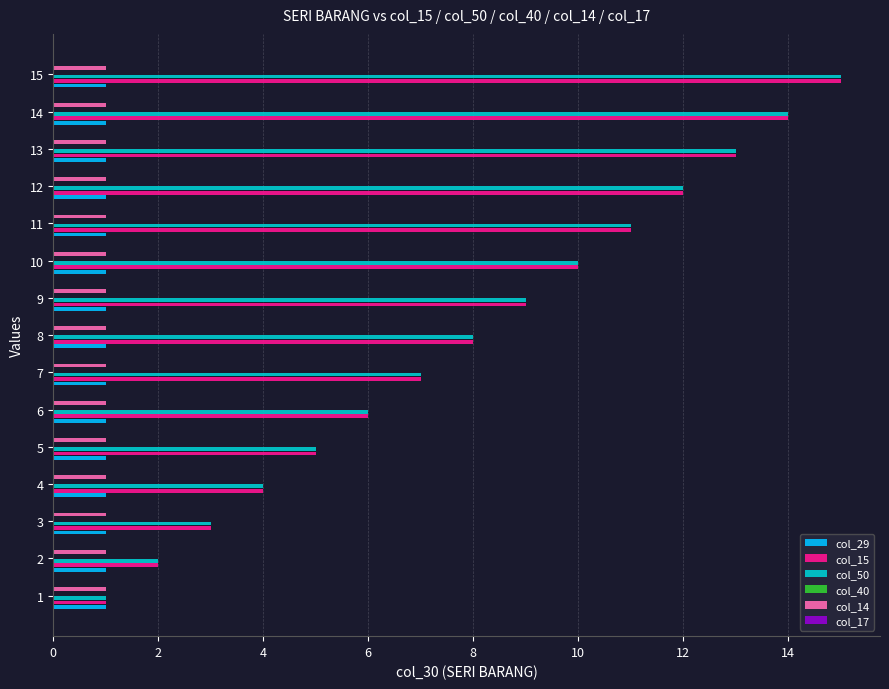

How many values in the col_50 series exceed 8?

7